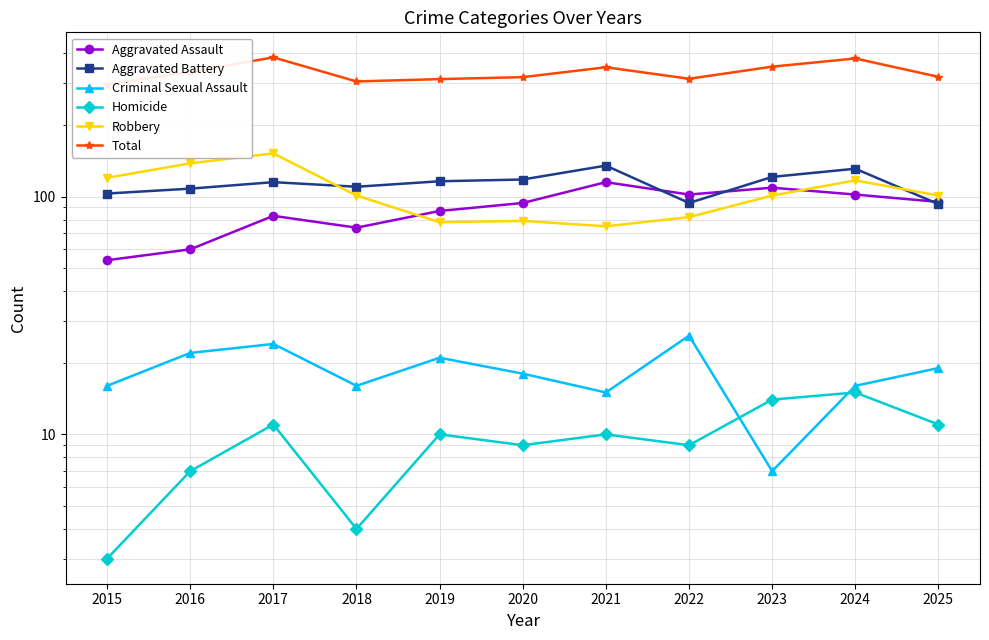

The Aggravated Assault series shows 55 at 2017. True or false?

False